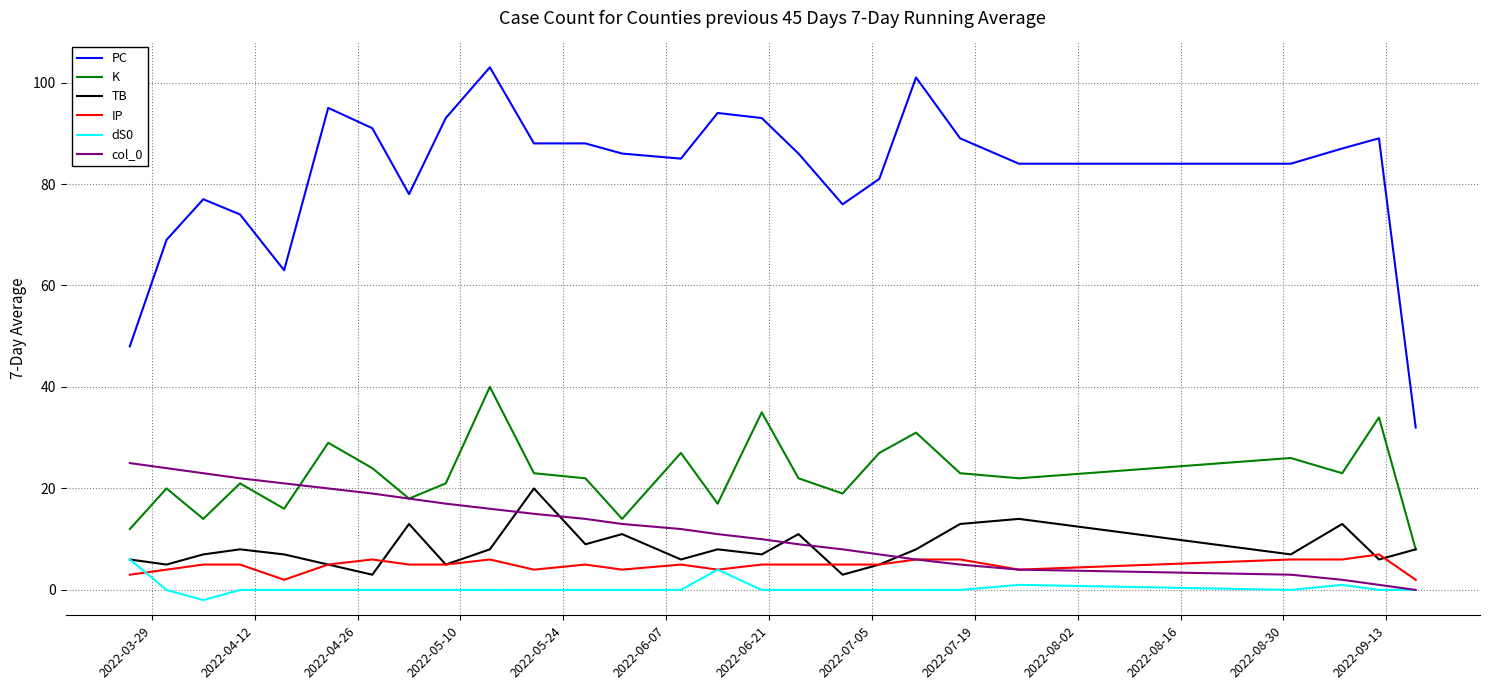

What is the minimum value for PC?

32